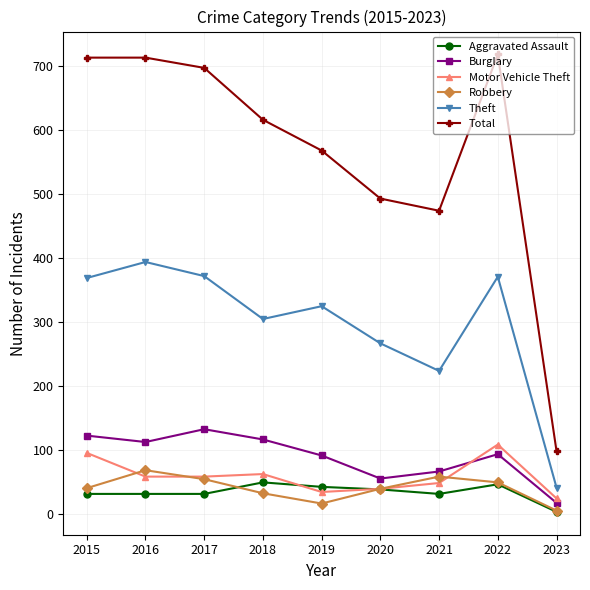

At how many categories does at least one series exceed 287?

8